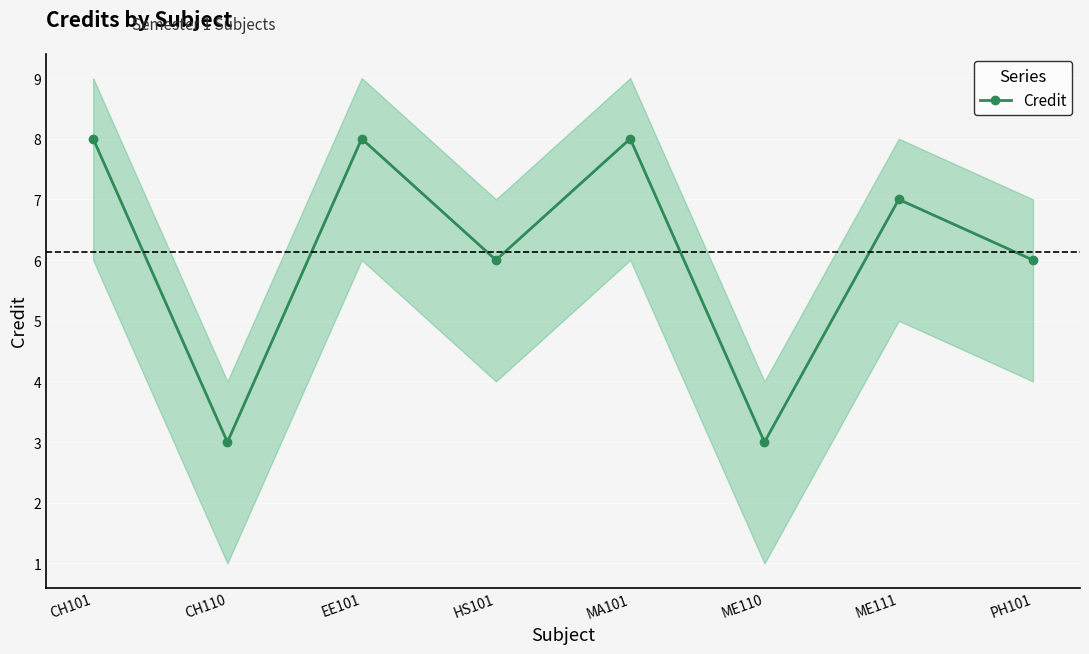

How many data points are above 7?

3